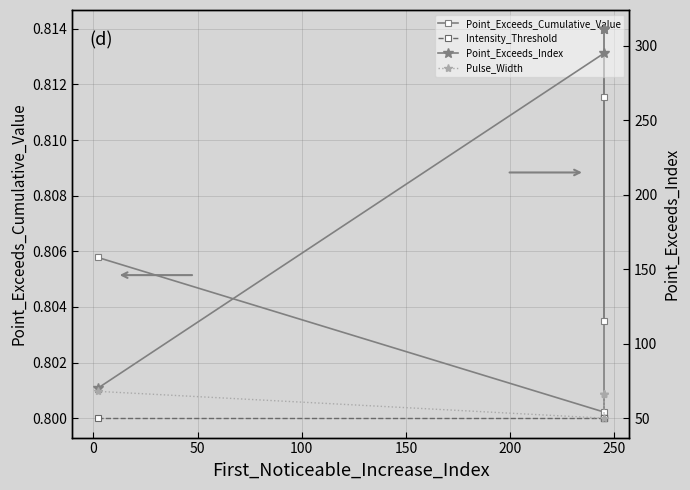

How many interior local valleys does the Point_Exceeds_Cumulative_Value series have?

2